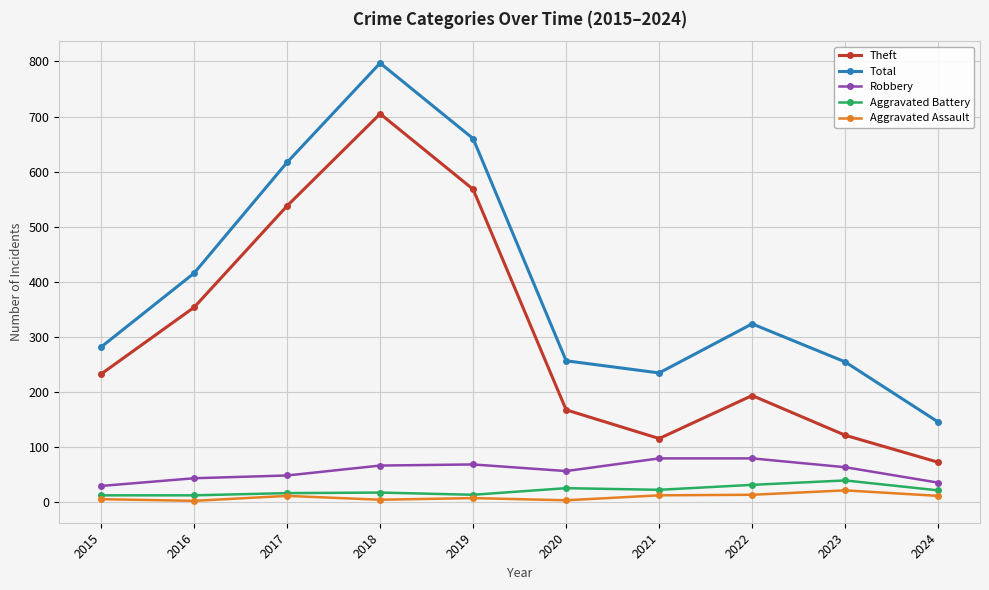

Where is the first local maximum for Total?

2018